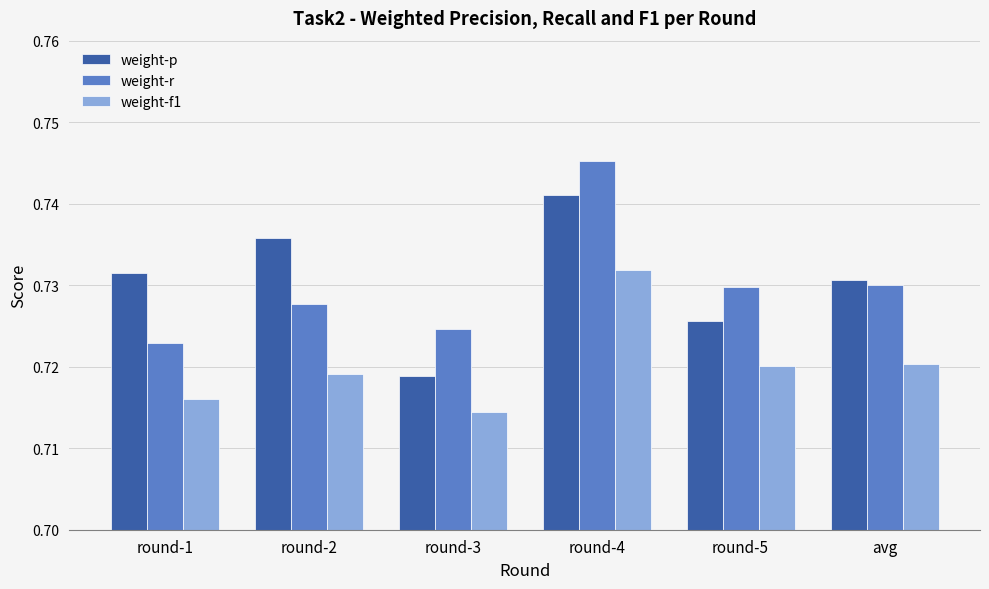

The value of weight-r at round-1 is 1.0. True or false?

False